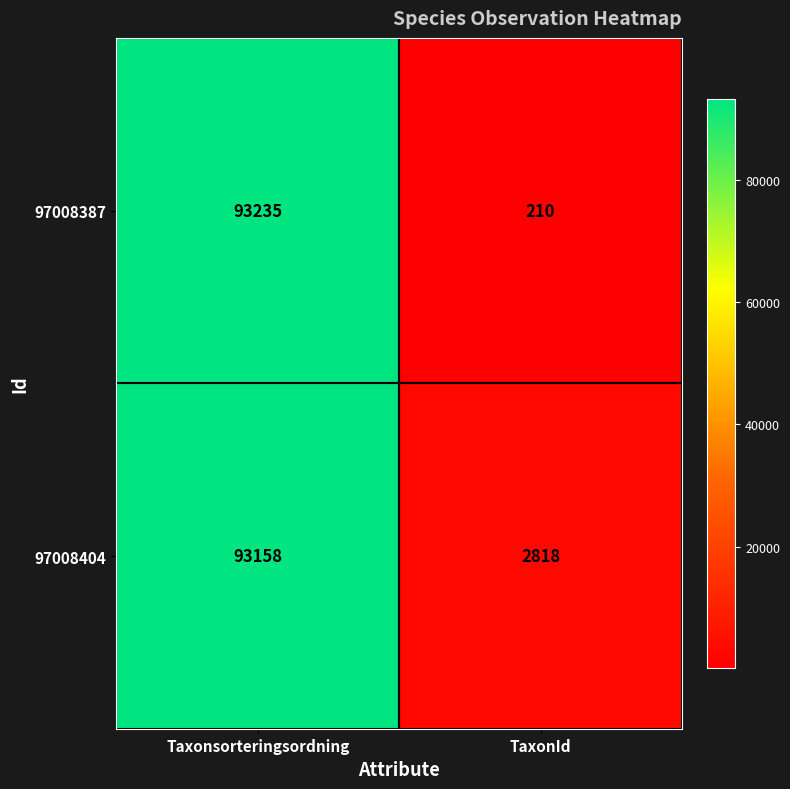

Between Taxonsorteringsordning and TaxonId, which series saw the biggest shift?

97008387